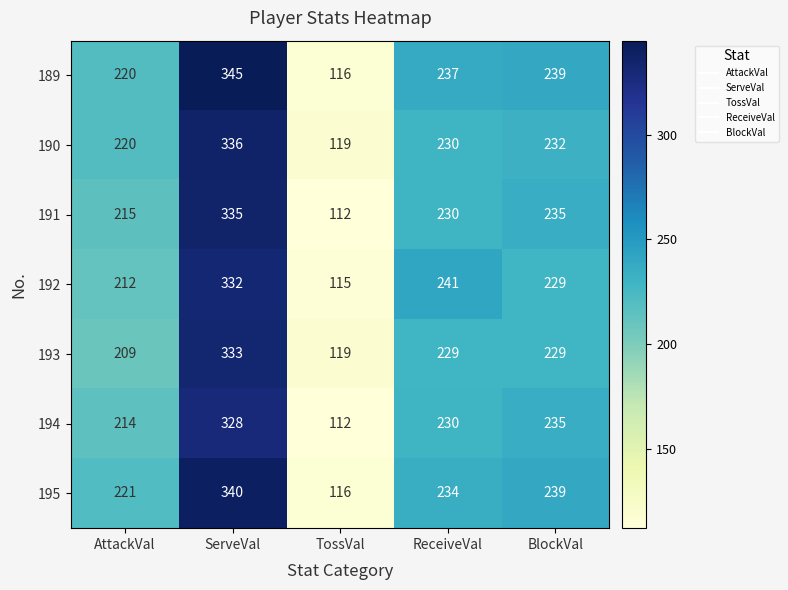

Which series has the widest spread of values?

189